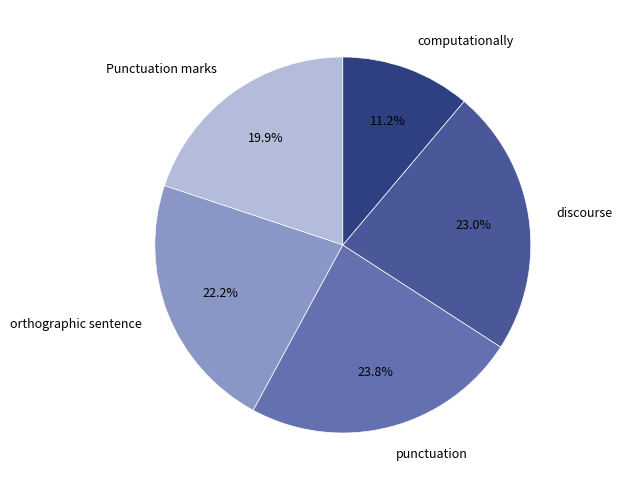

Which has a higher value, orthographic sentence or Punctuation marks?

orthographic sentence